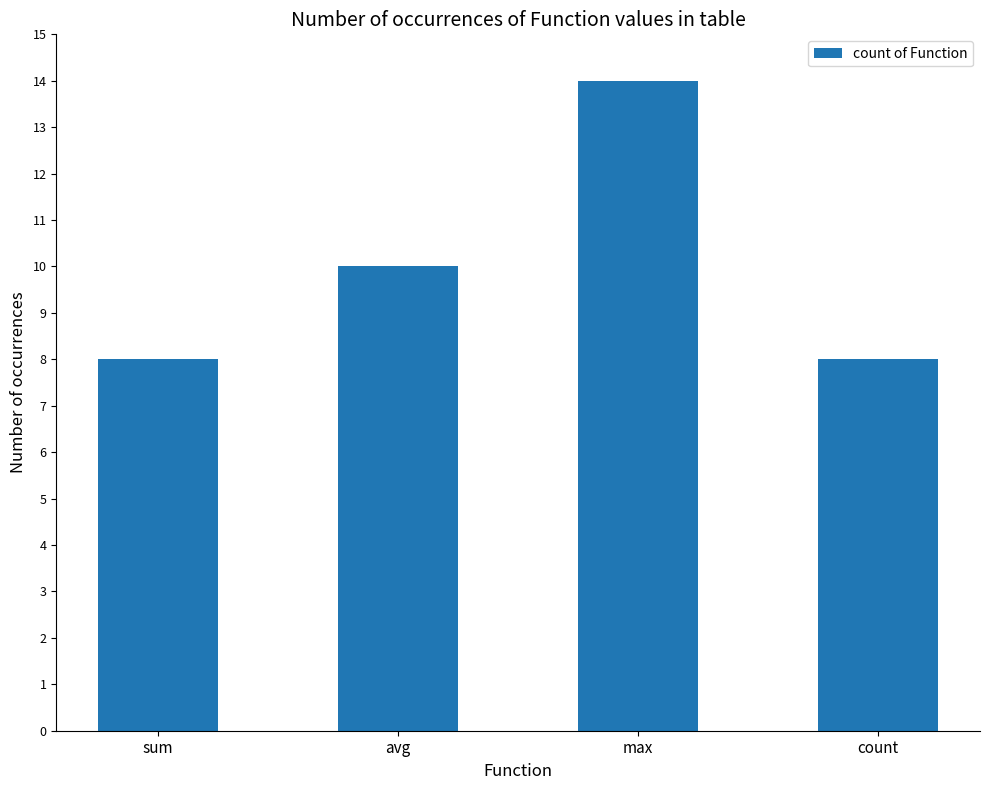

What is the value of the 4th bar from the left?

8